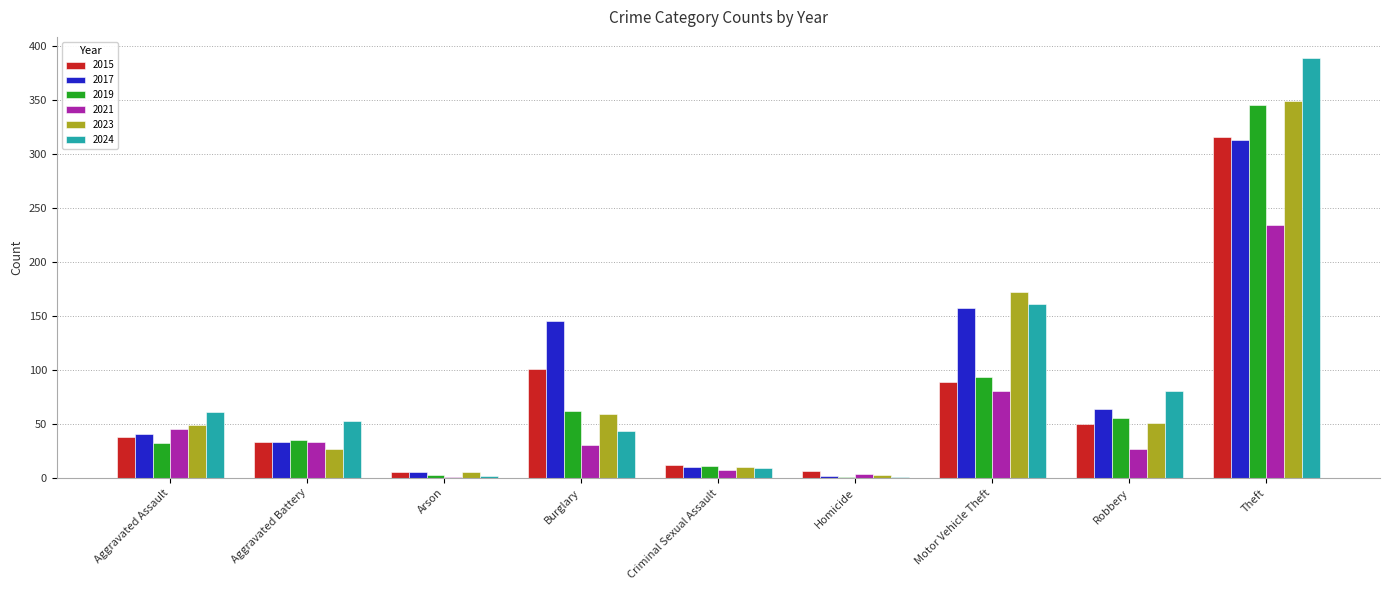

What are all the series names shown in the legend?

2015, 2017, 2019, 2021, 2023, 2024